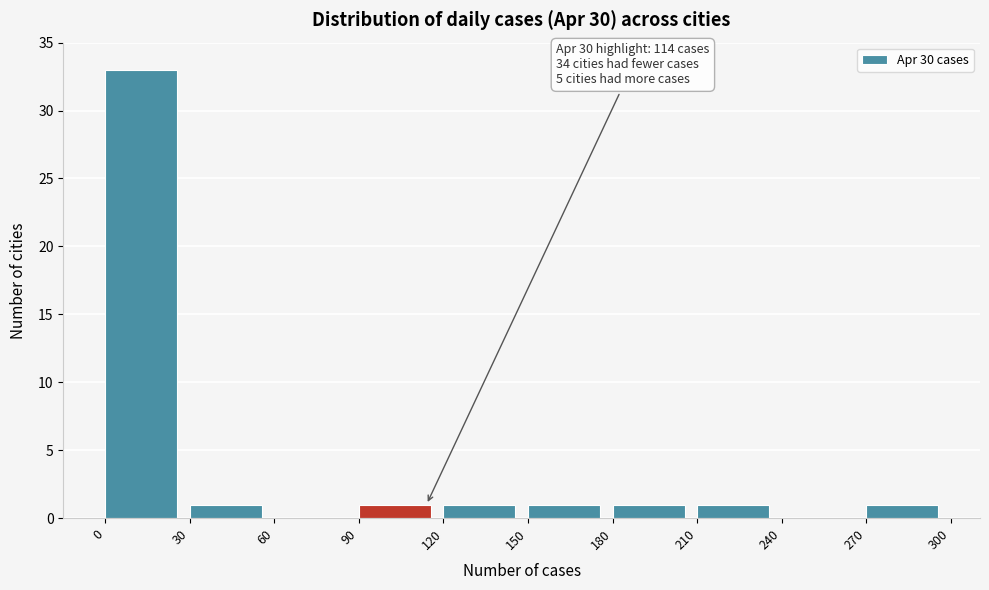

Which range on the x-axis has the tallest bar?

0 to 30